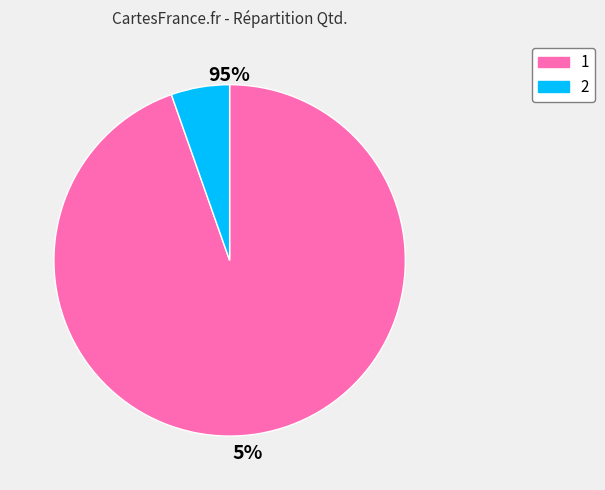

Do 2 and 1 together represent more than half of the pie?

Yes